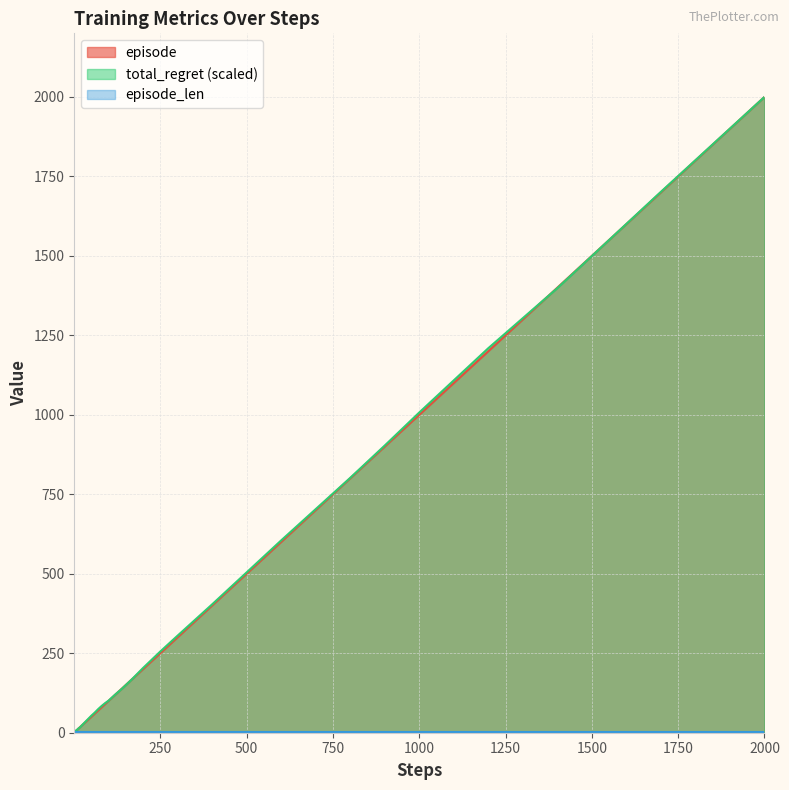

At which category does the chart reach its peak across all series?

2000